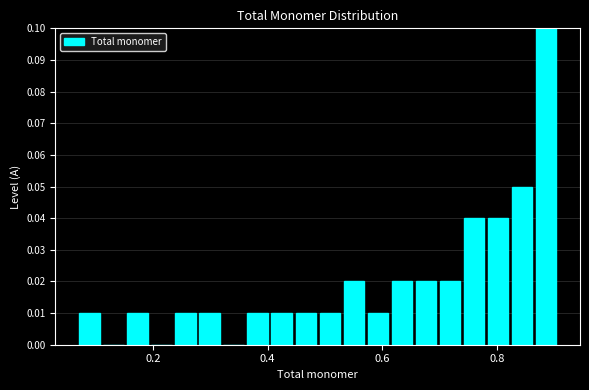

Around what value on the x-axis is the tallest bar? Give the approximate position of its centre, as read against the axis.

0.88